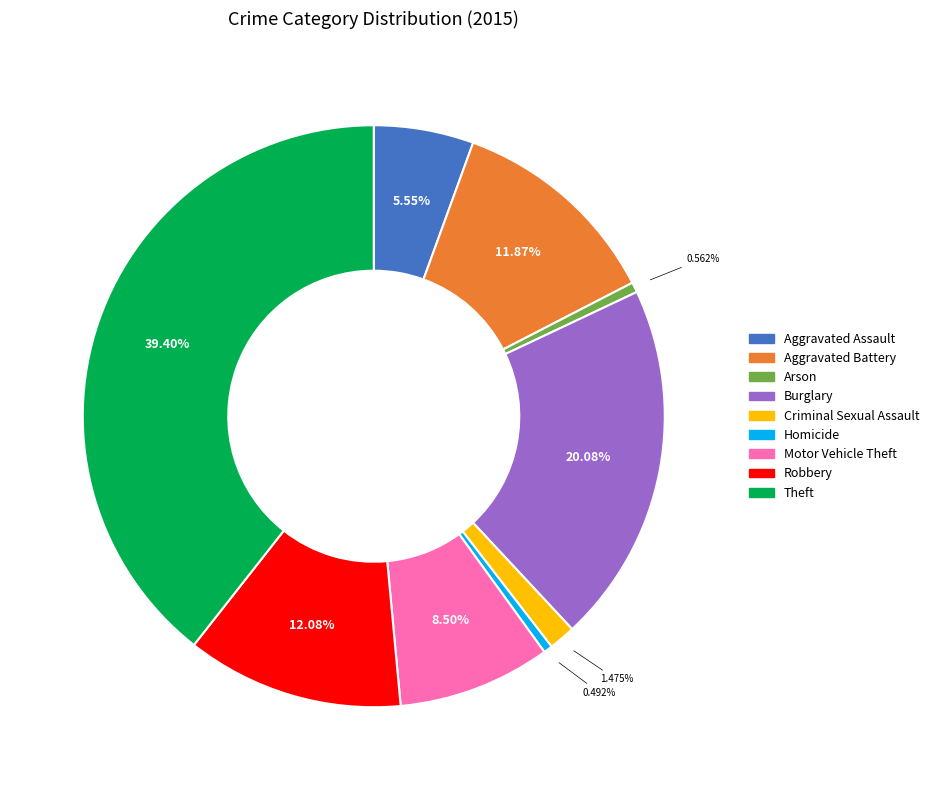

What percentage is the Aggravated Battery slice, to the nearest percent?

12%